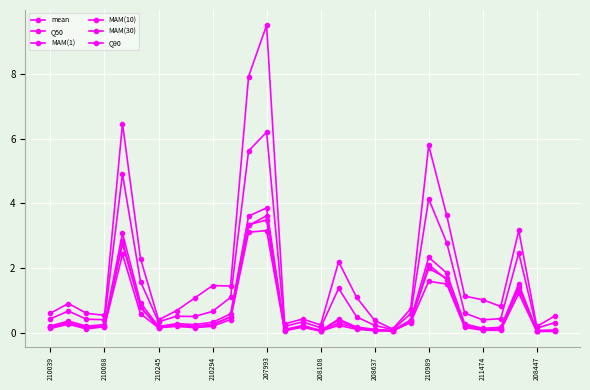

What is the label of the 1st point from the left?

210039